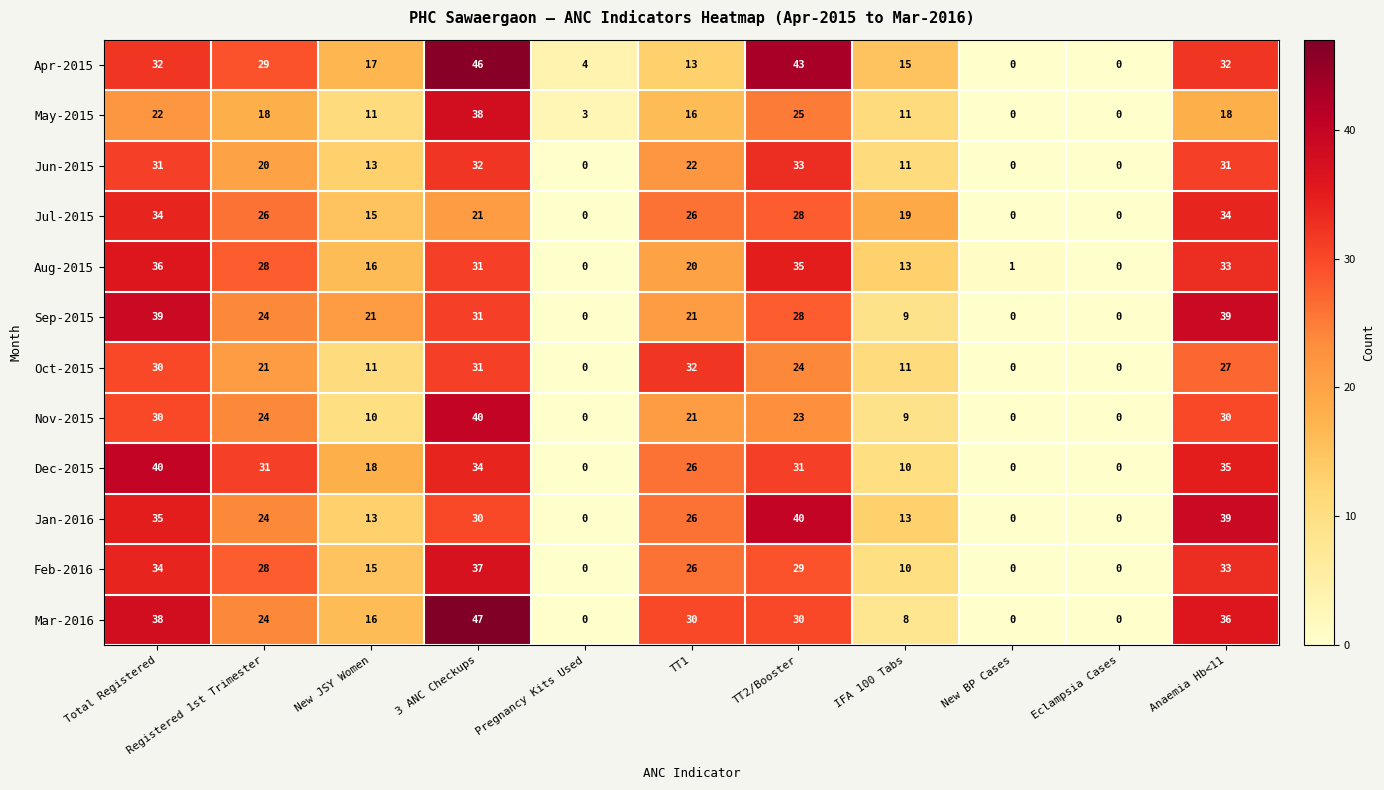

What value does the Sep-2015 series have at 3 ANC Checkups, to the nearest 10?

30